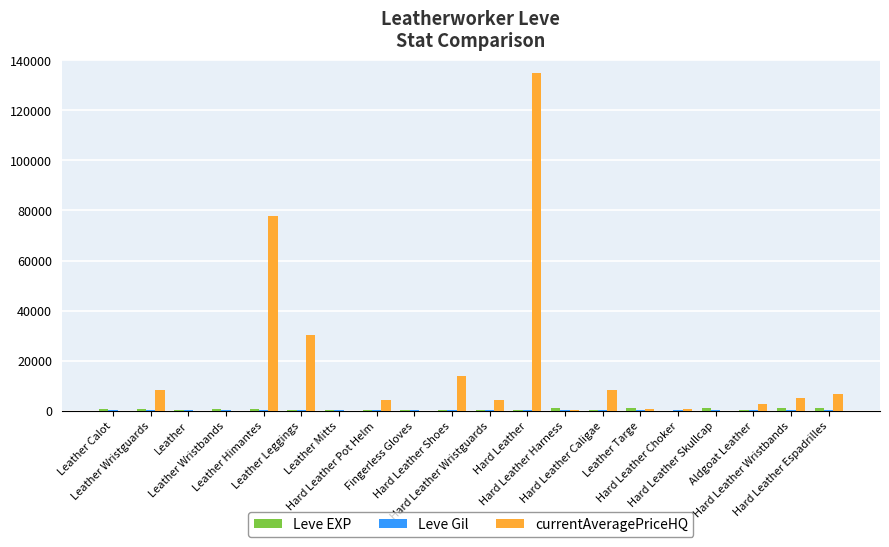

Which series has the largest range (max minus min)?

currentAveragePriceHQ